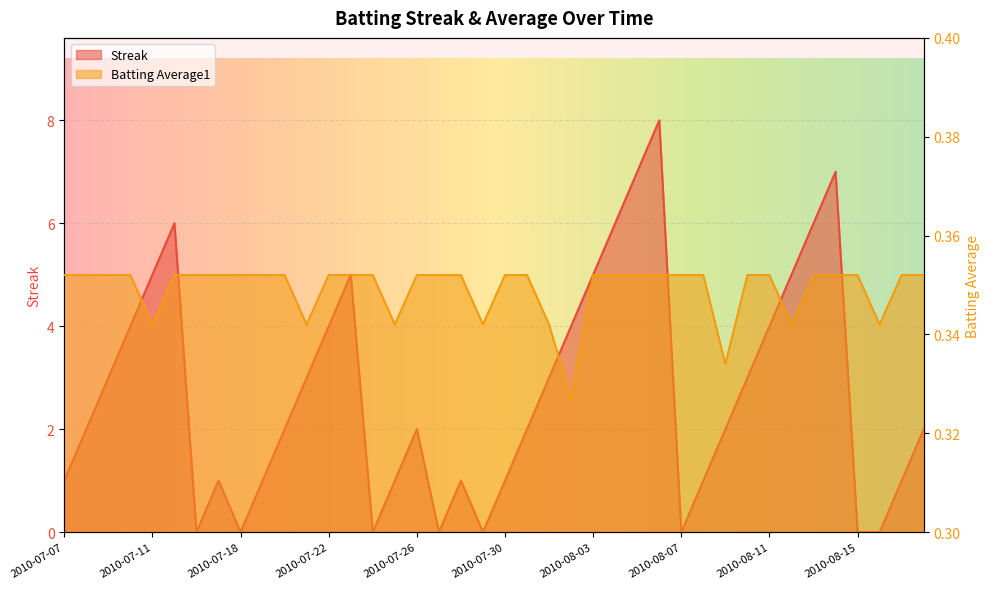

What is the difference between the second highest and minimum values in the Streak series?

7.0